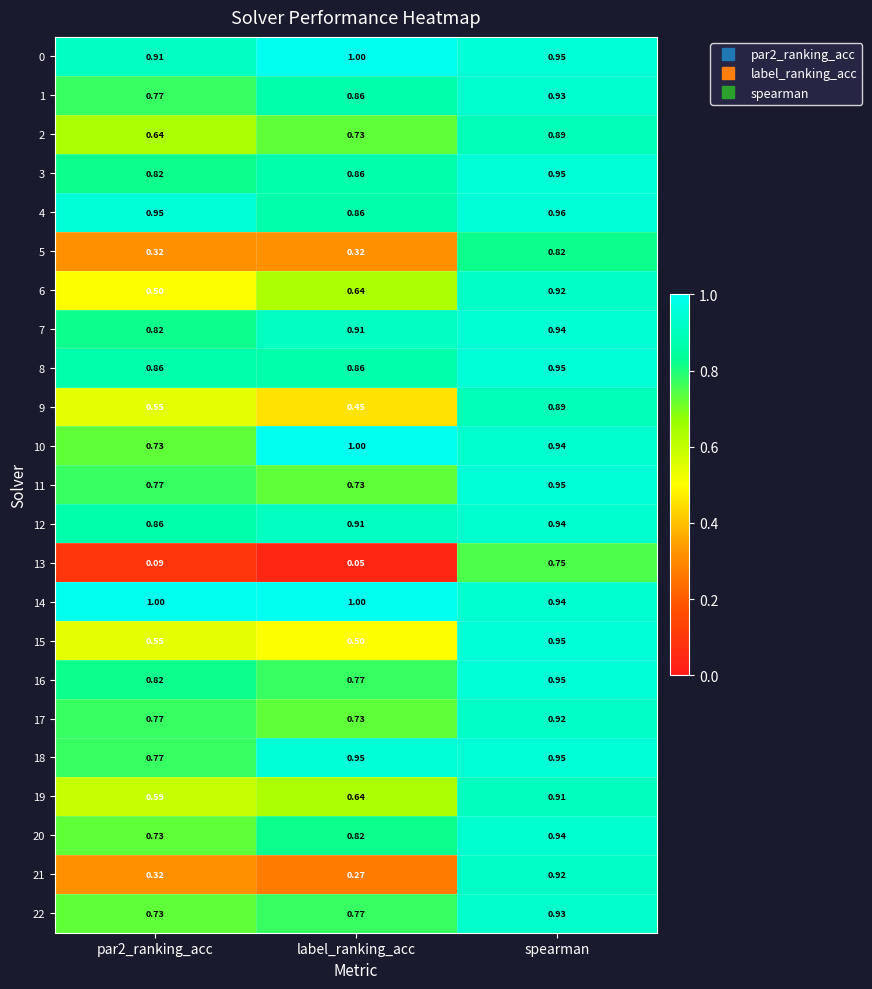

At which category is the sum across all series the highest?

spearman